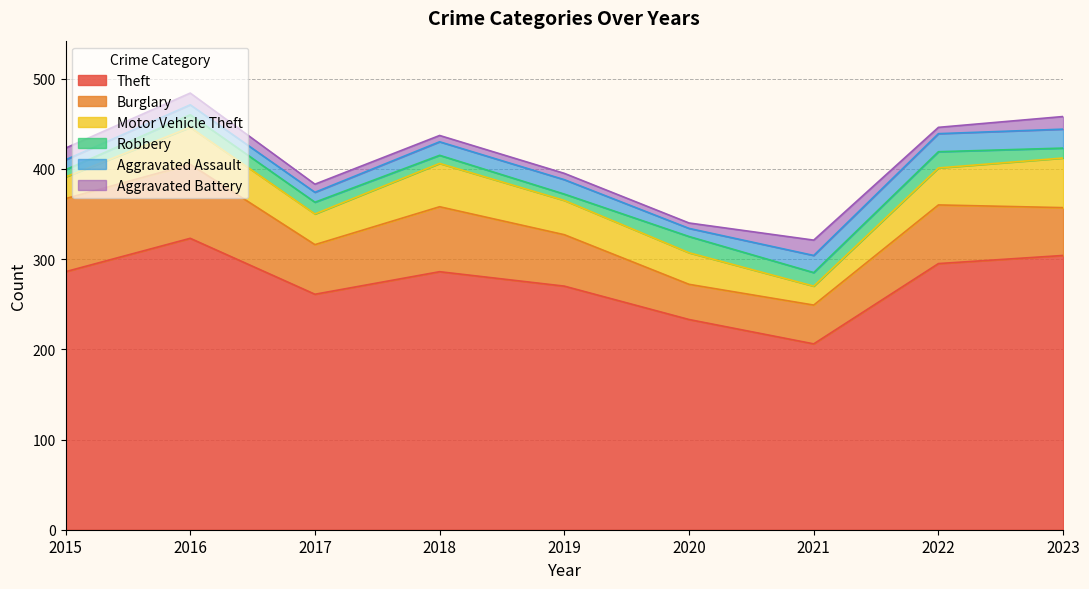

What is the difference between the maximum and minimum values in the Burglary series?

43